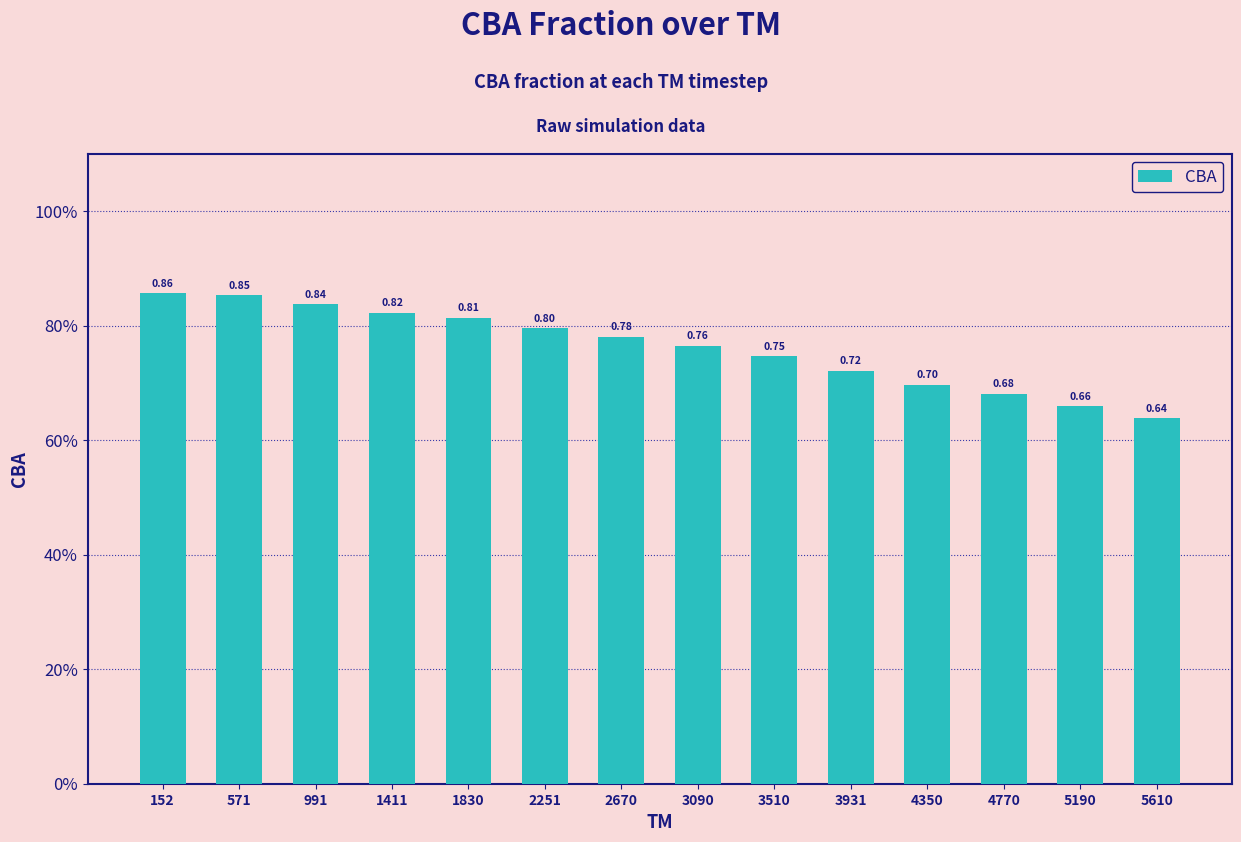

Which has a higher value, 5190 or 1411?

1411